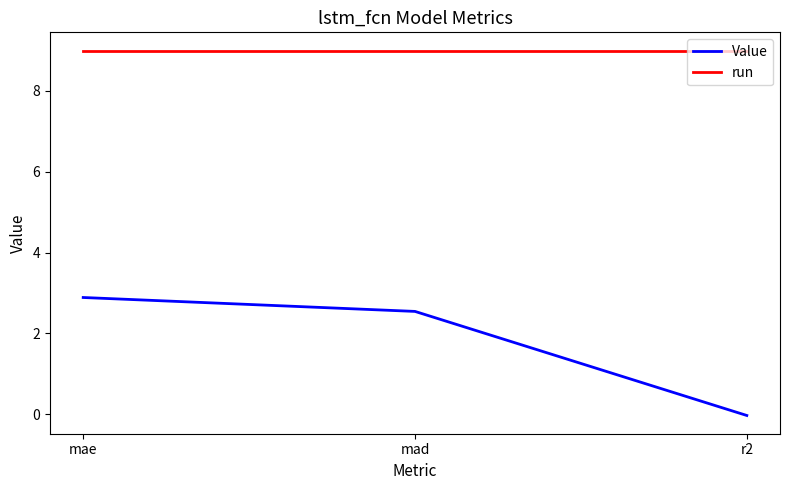

How many lines are shown in the chart?

2